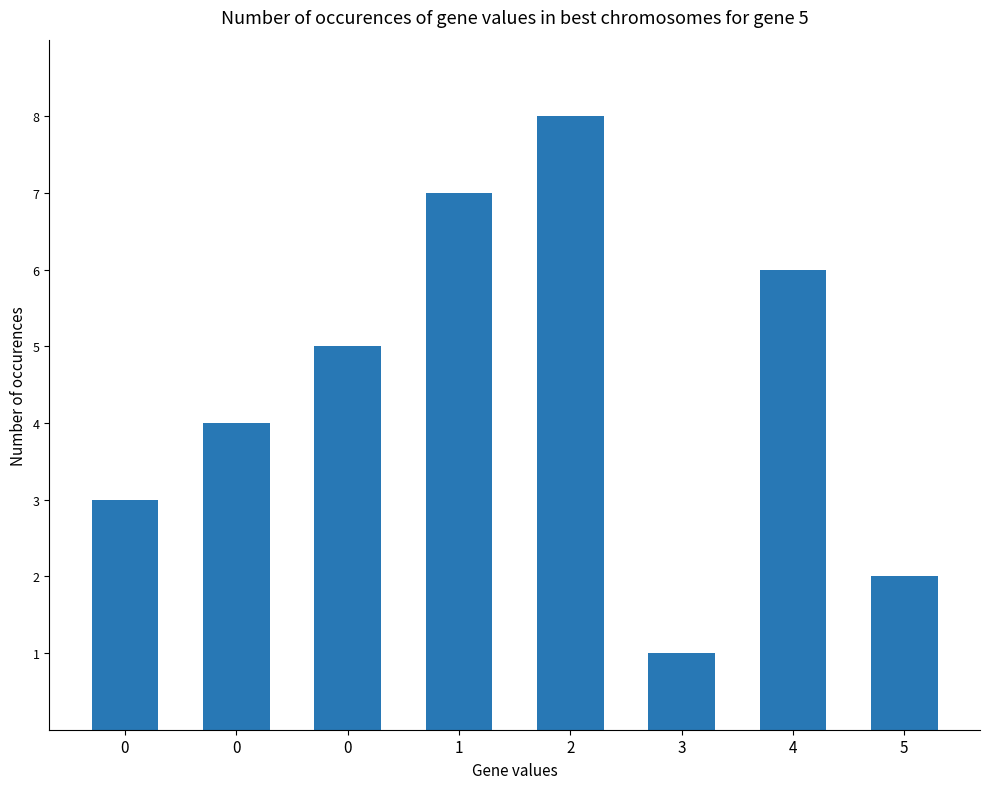

Read the value at 4.

6